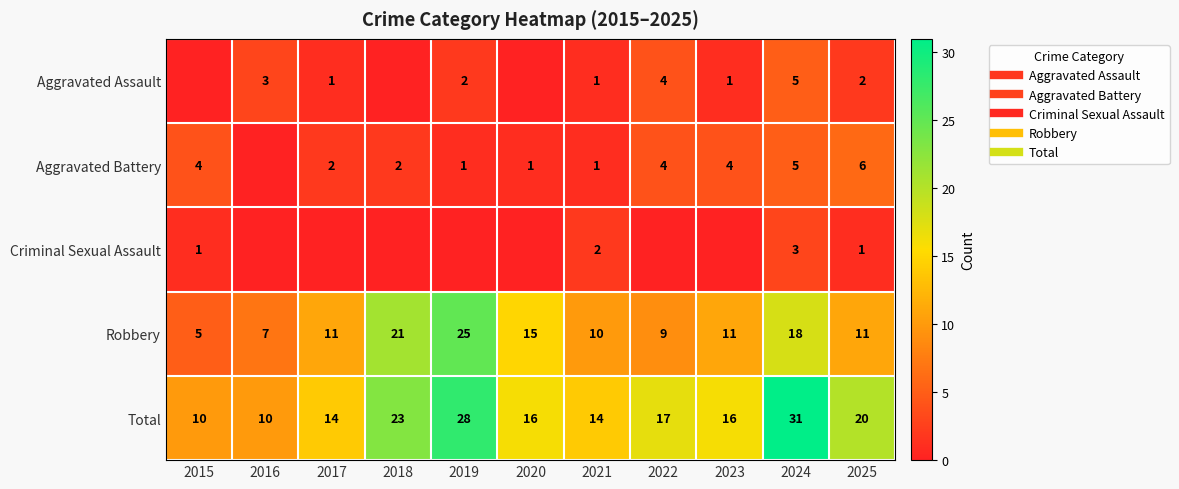

True or false: Aggravated Assault has a value of 0 at 2020.

True